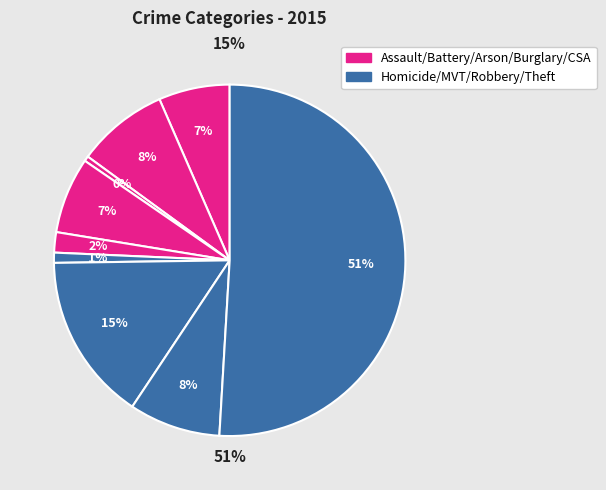

Is the sum of Aggravated Assault and Arson greater than half?

No